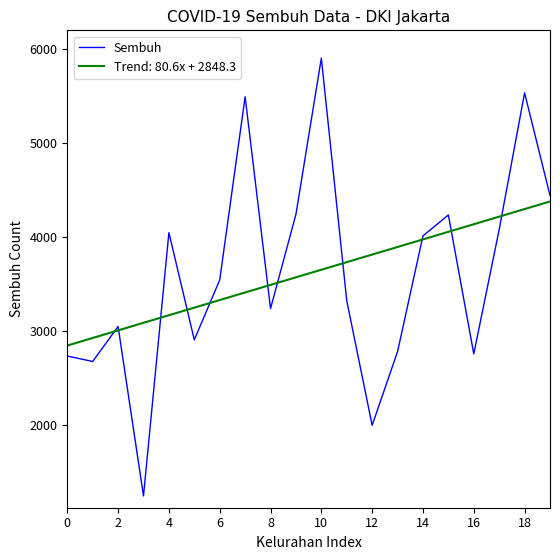

What is the maximum value for Trend: 80.6x + 2848.3?

4379.3